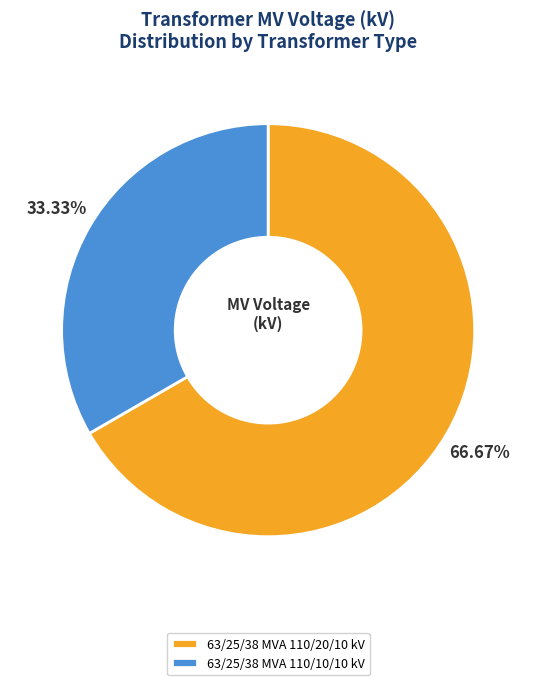

Does 63/25/38 MVA 110/10/10 kV represent more than half of the total?

No